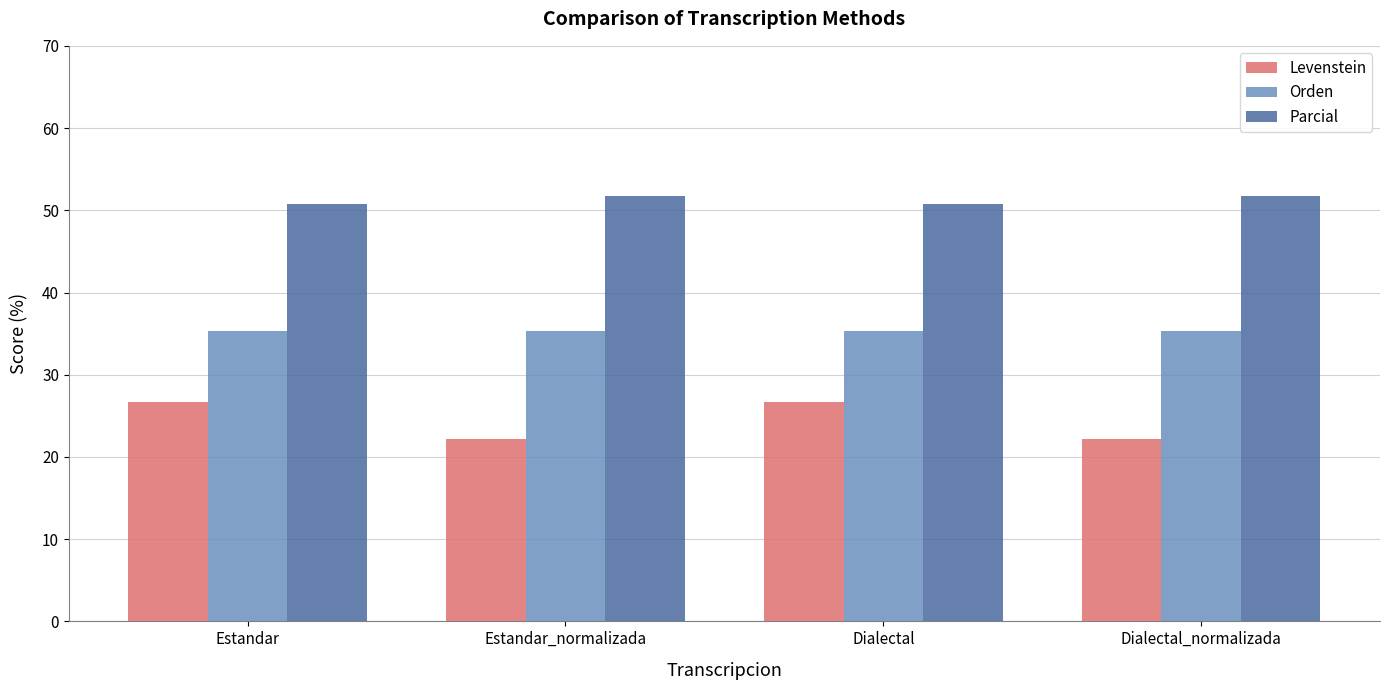

How many bars are there in each group?

3